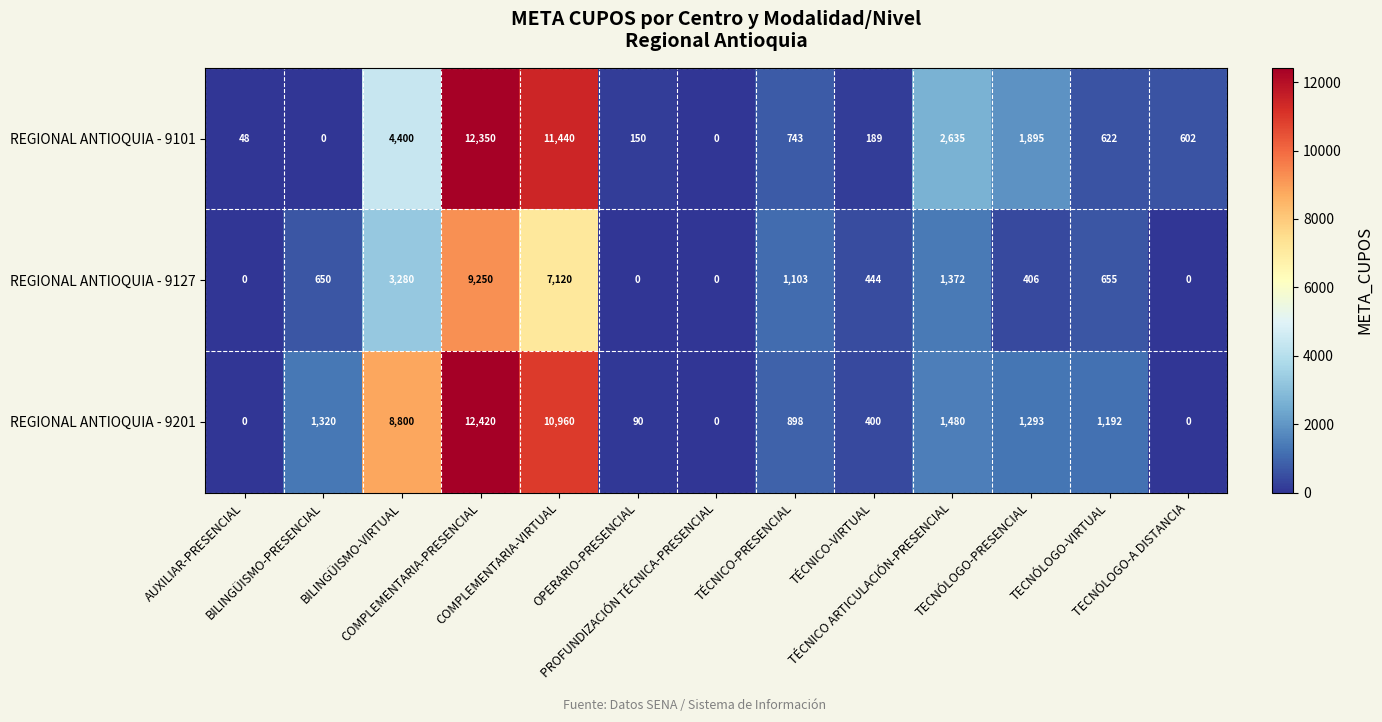

What is the difference between the second highest and minimum values in the REGIONAL ANTIOQUIA - 9127 series?

7120